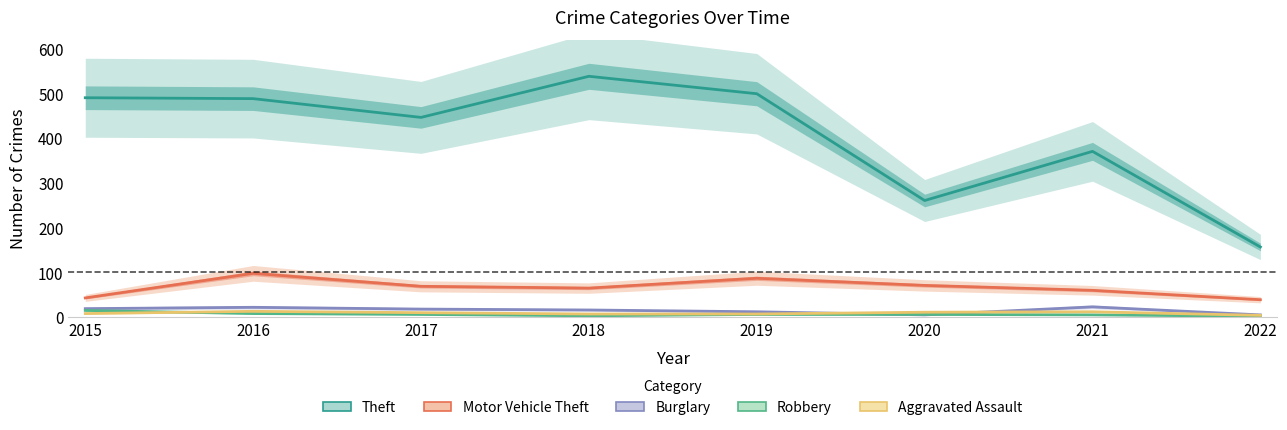

Is it true that Robbery equals 4 at 2020?

False